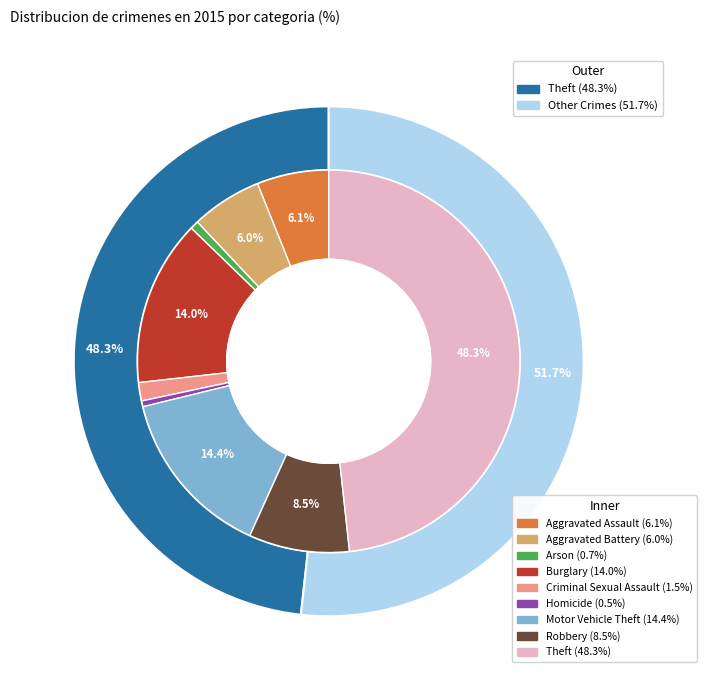

To the nearest percent, what percentage of the pie is Aggravated Battery?

6%